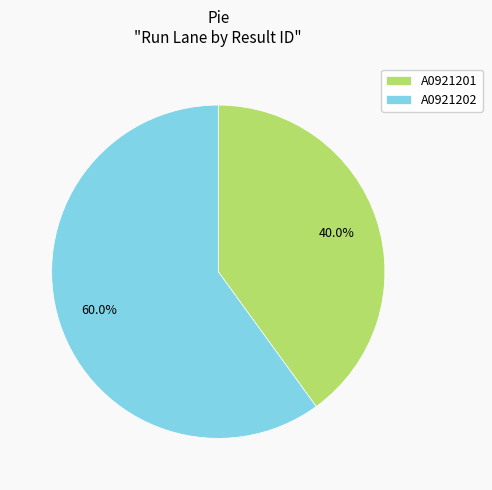

Does A0921202 represent more than half of the total?

Yes